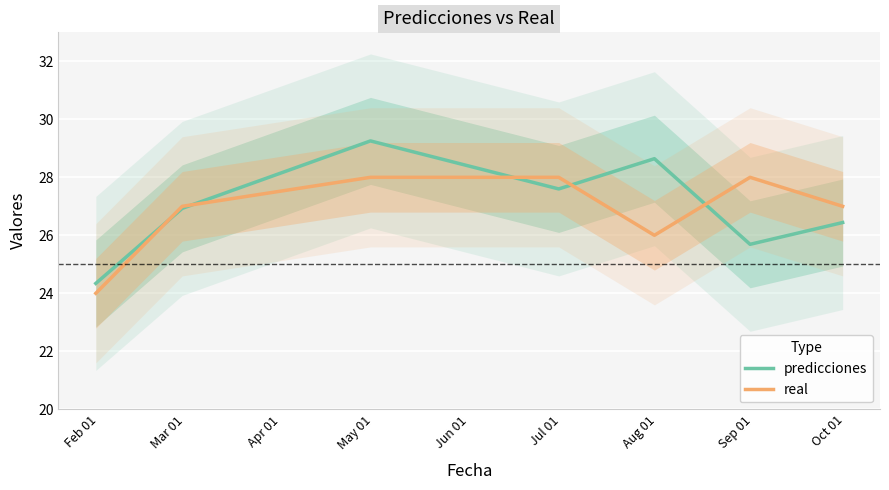

True or false: predicciones and real cross at least once.

True